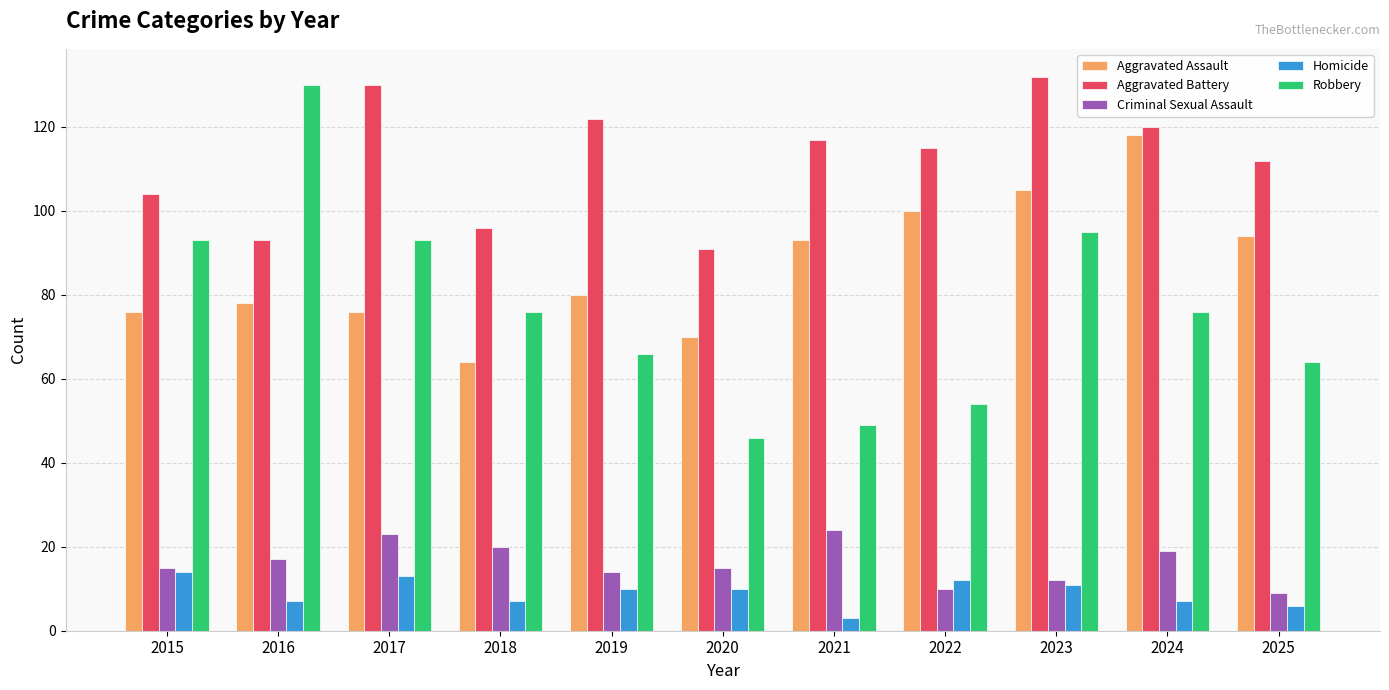

What is the minimum value for Aggravated Assault?

64